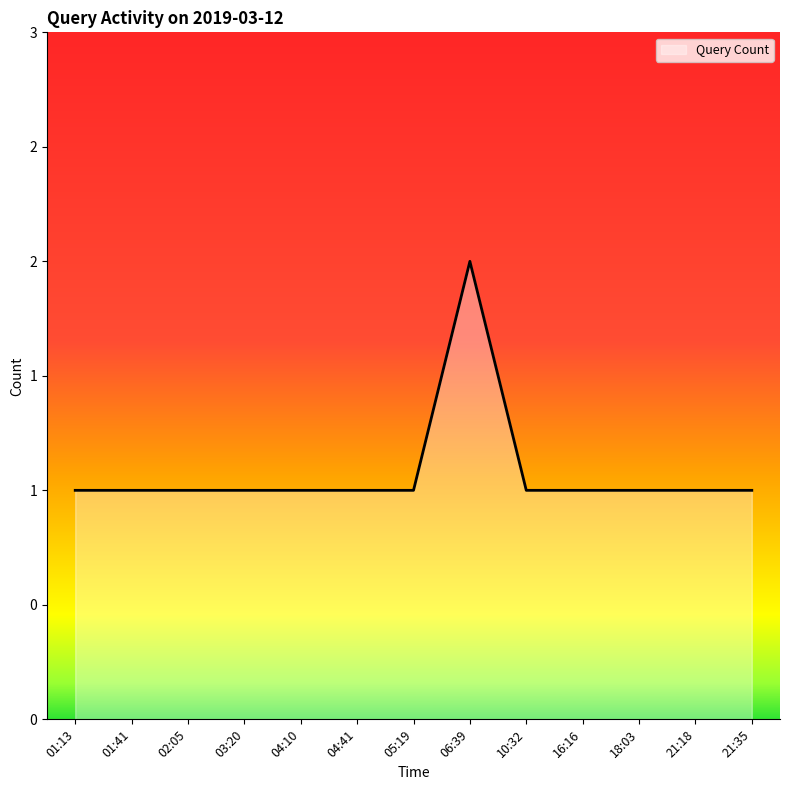

Reading left to right, list all the values displayed in this chart.

1	1	1	1	1	1	1	2	1	1	1	1	1